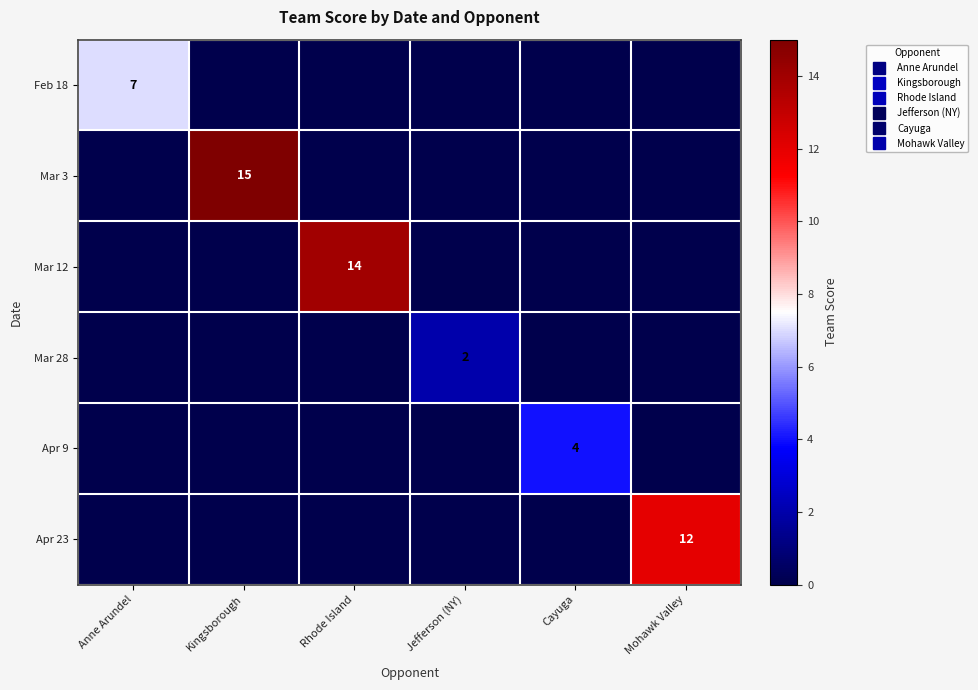

At how many categories does at least one series exceed 8?

3